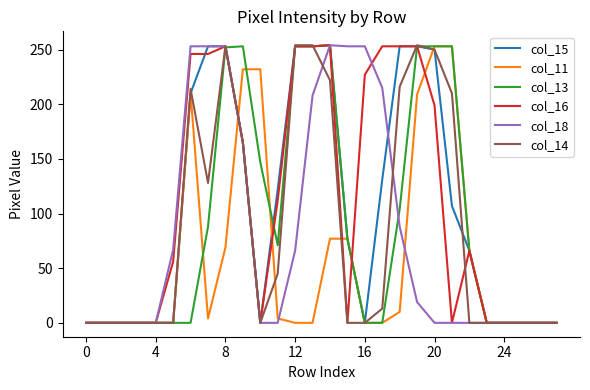

What is the maximum value shown in the chart?

254